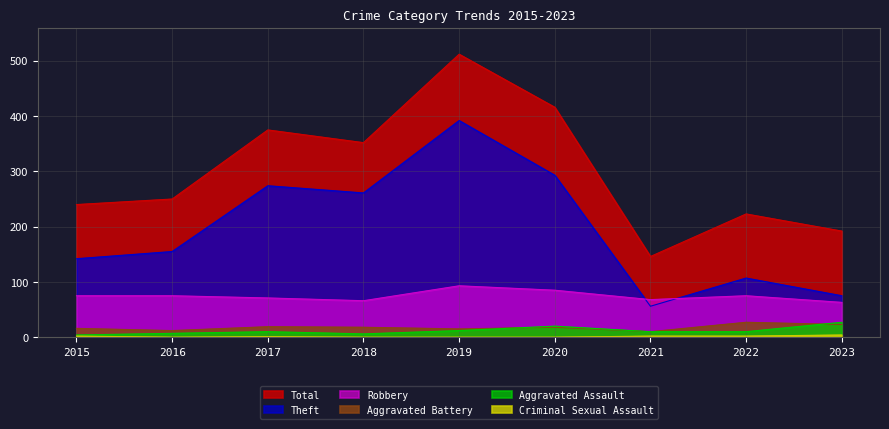

At which category does Criminal Sexual Assault reach its first local peak?

2017